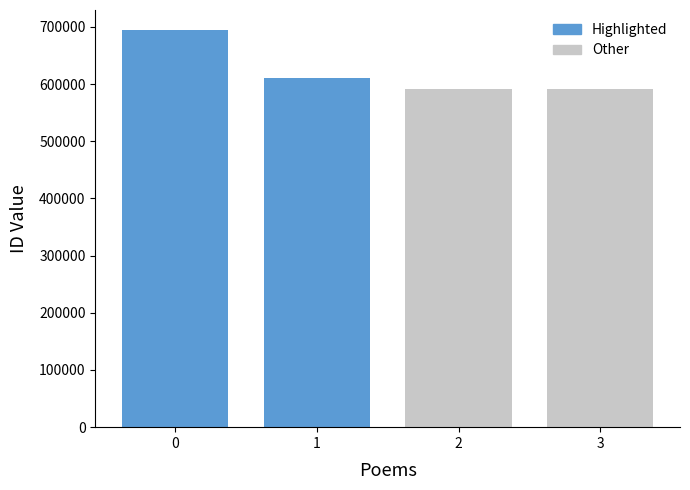

What is the ratio of the value at 1 to the value at 2?

1.0